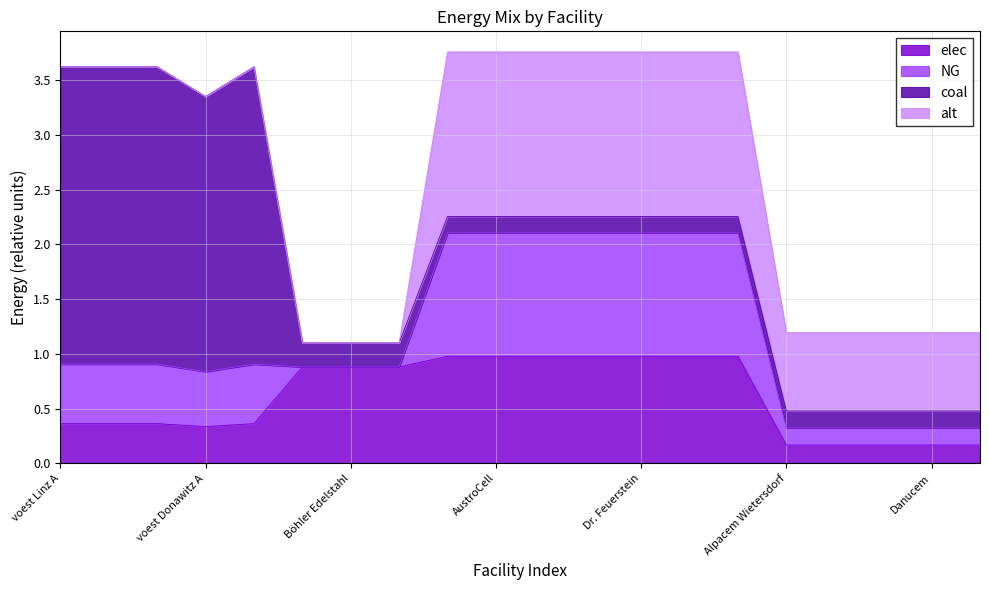

Count the number of data series in this chart.

4